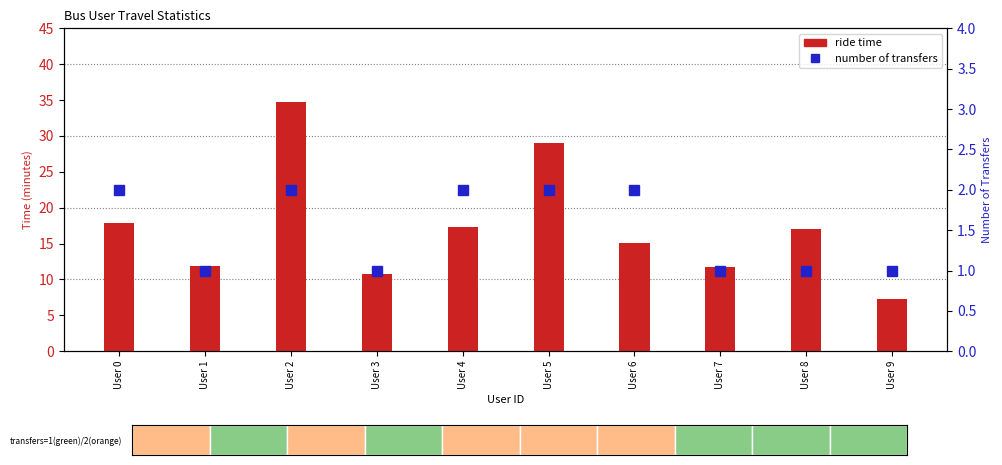

What is the difference between the ride time values at User 5 and User 3?

18.2